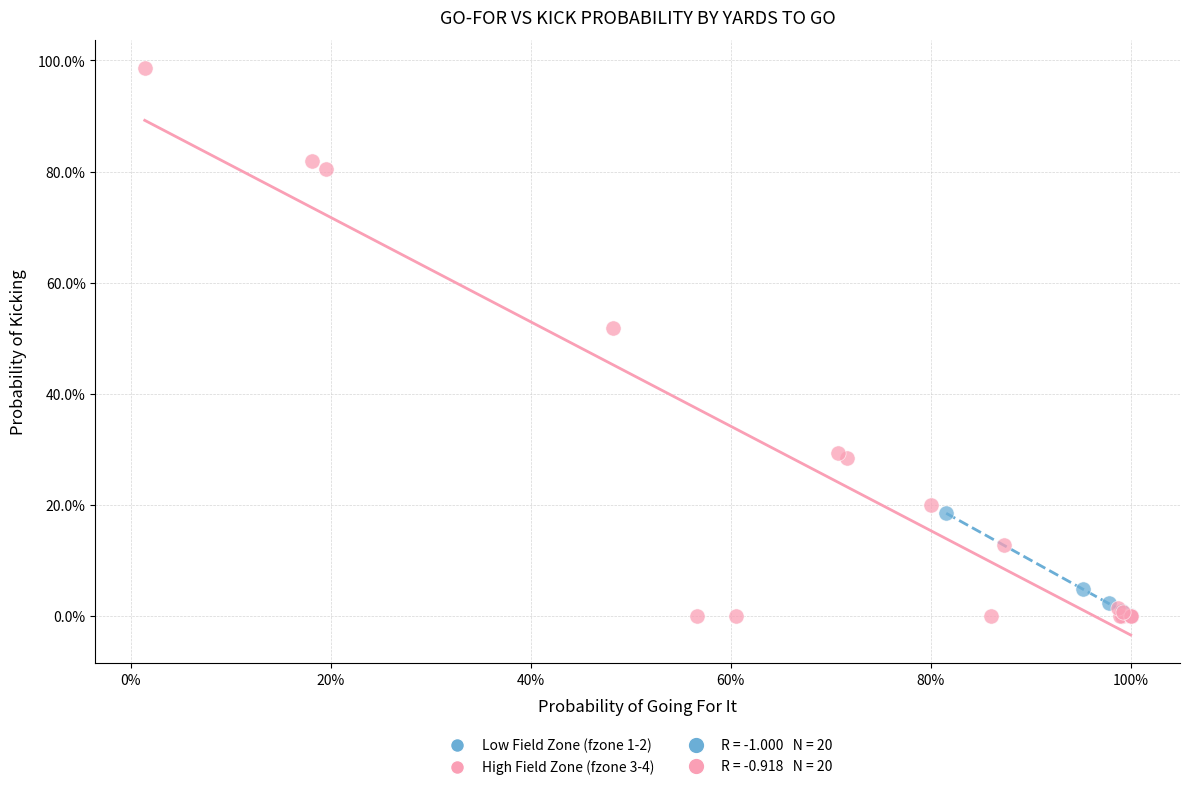

Which series has the widest spread of Y values?

High Field Zone (fzone 3-4)